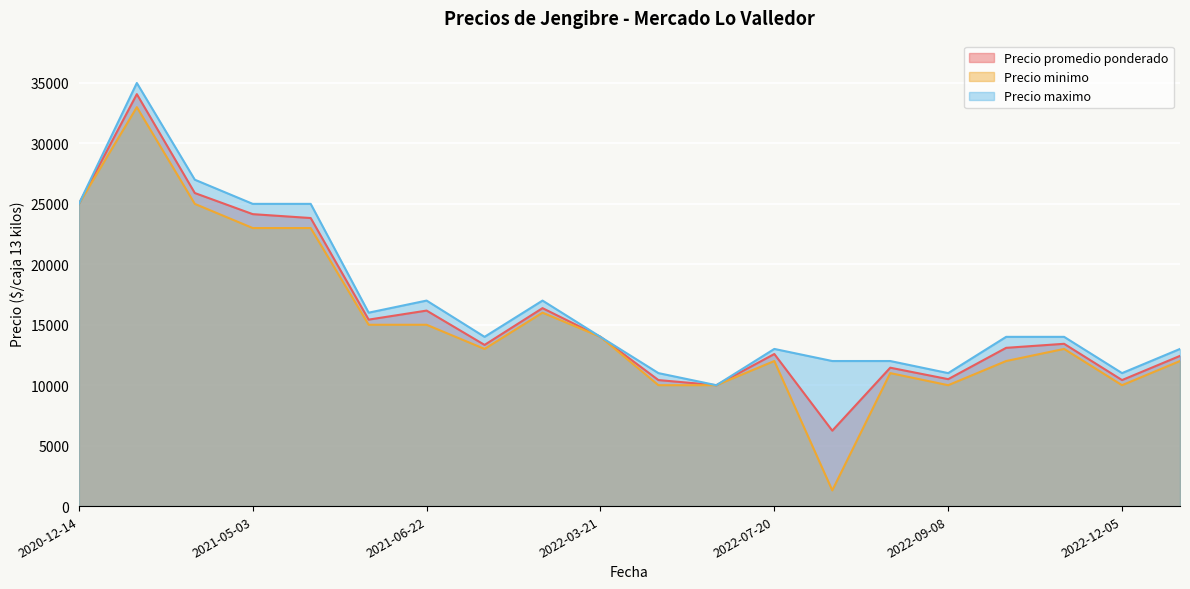

What is the spread (max minus min) of values at 2022-02-17?

1000